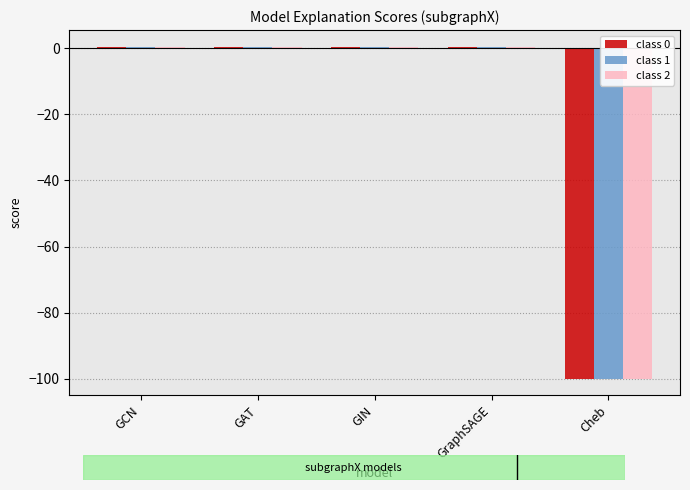

Reading left to right, list all the values displayed in this chart.

class 0: 0.5	0.5	0.5	0.5	-100.0
class 1: 0.5	0.5	0.5	0.5	-100.0
class 2: 0.5	0.5	0.5	0.5	-100.0